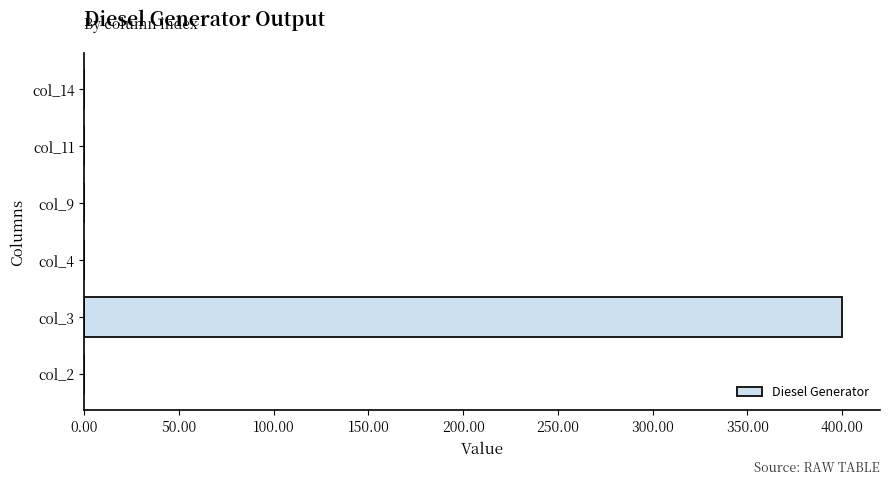

How many data points does each series have?

6